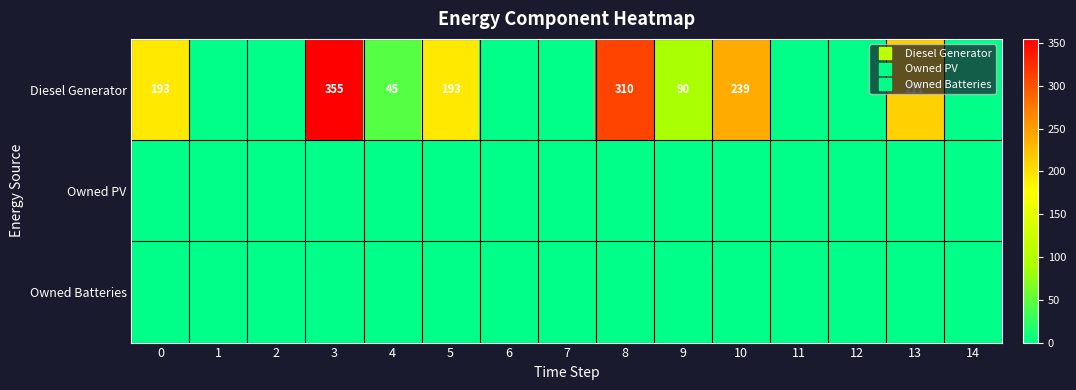

The value of row_0 at 14 is 0. True or false?

True